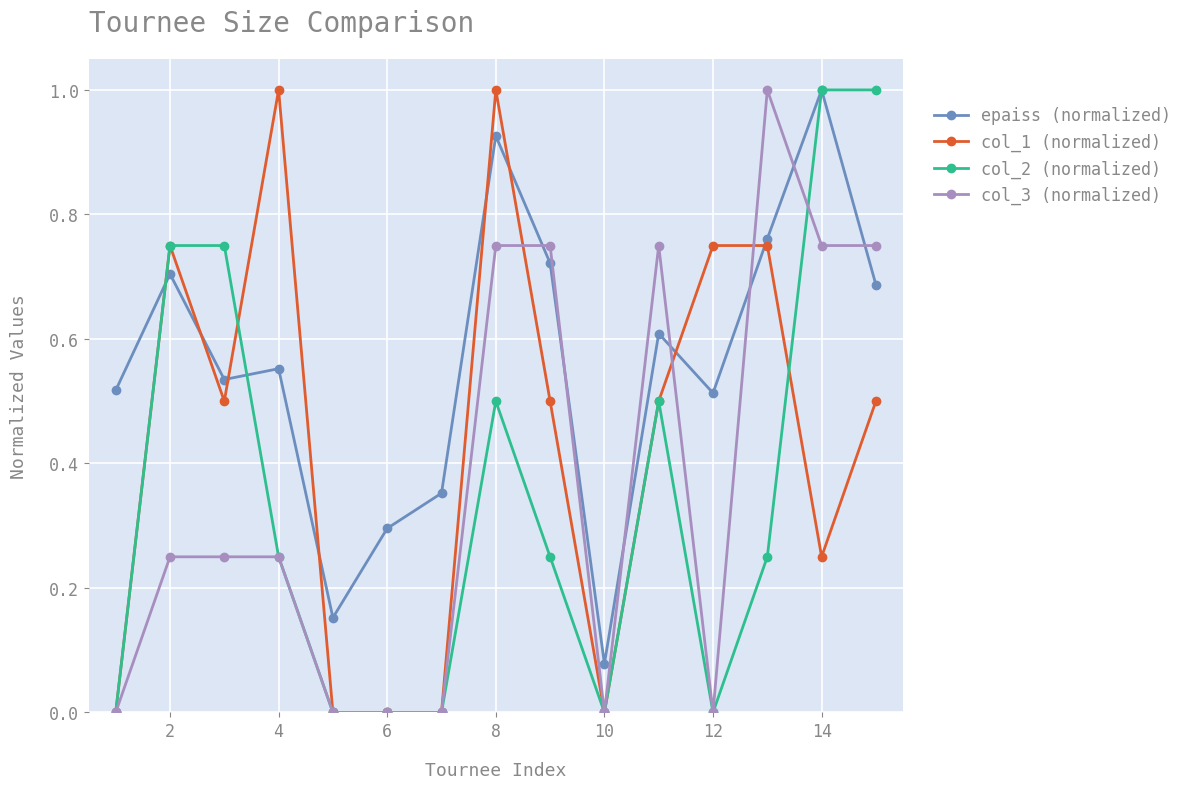

True or false: col_2 (normalized) has more than 0 interior local peaks.

True